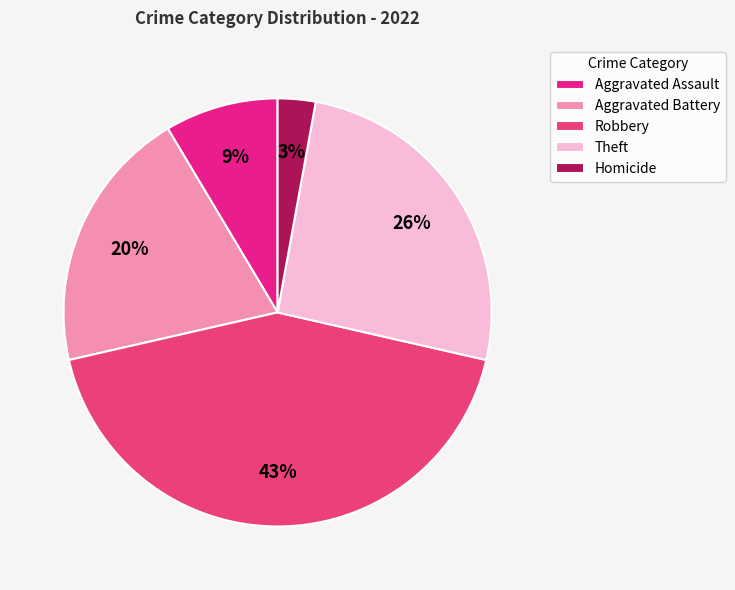

To the nearest percent, what is the combined percentage of Theft and Robbery?

69%